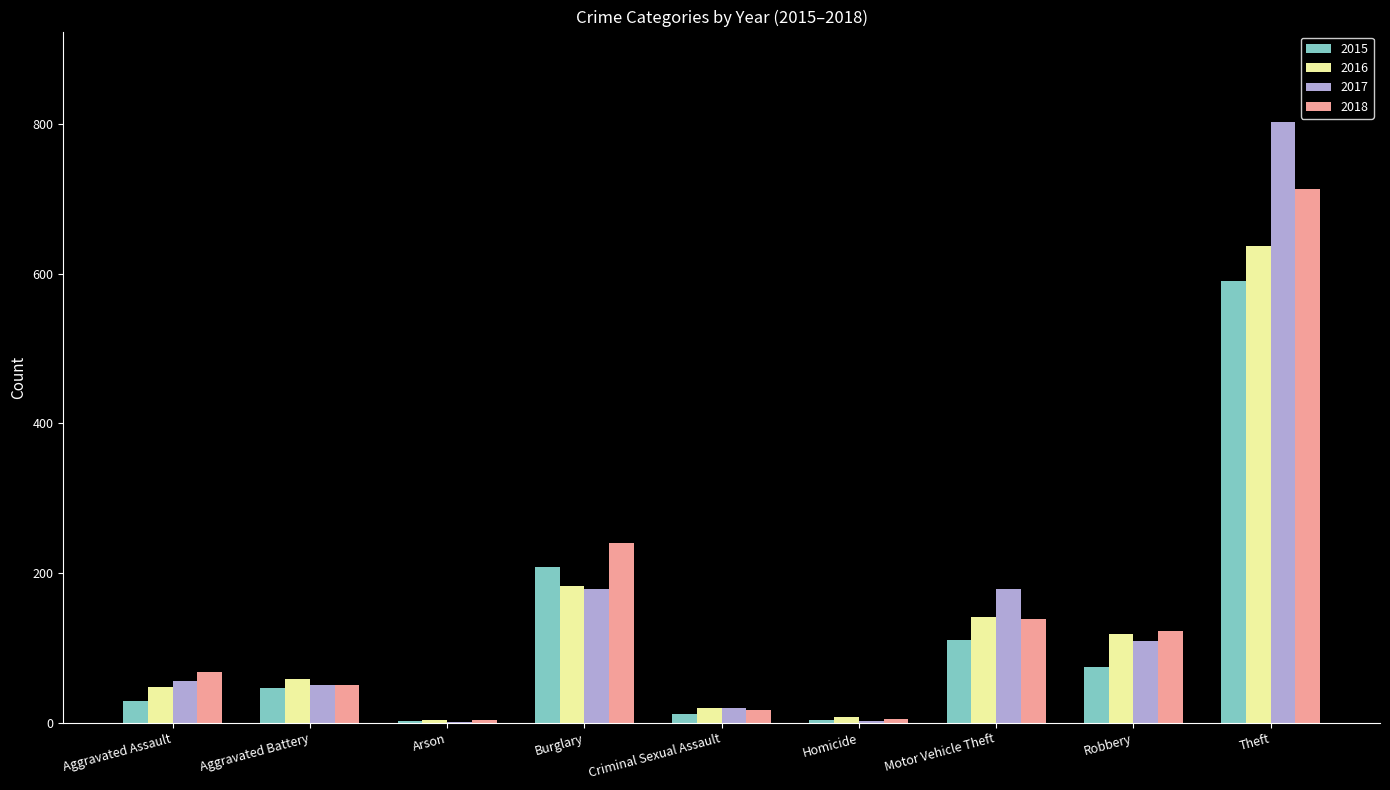

How many distinct data groups are displayed?

4